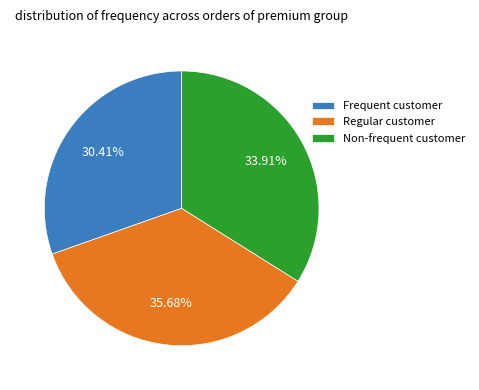

Is there any slice that represents more than half of the pie?

No